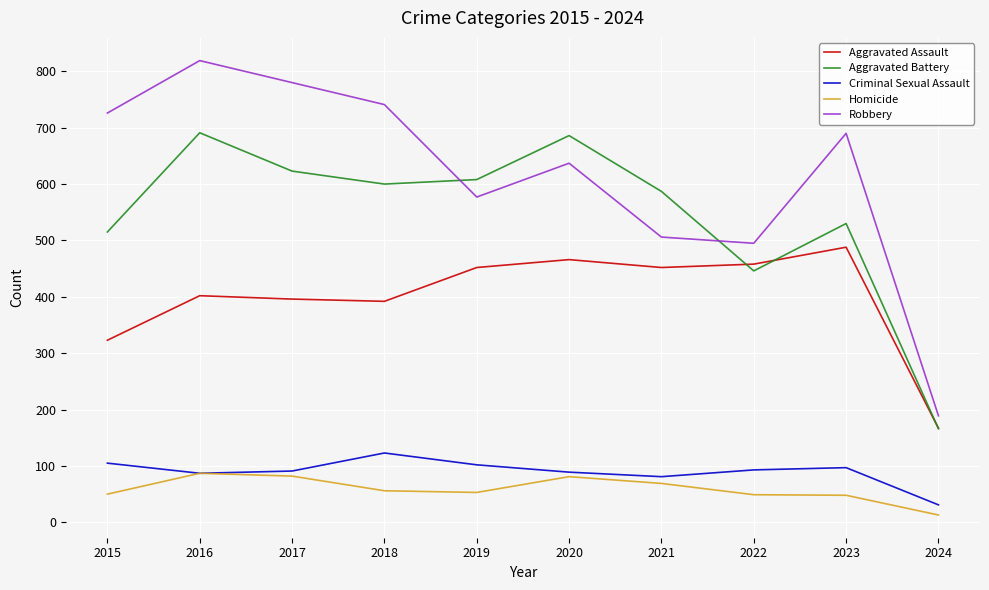

At which label does Robbery first exceed 690?

2015